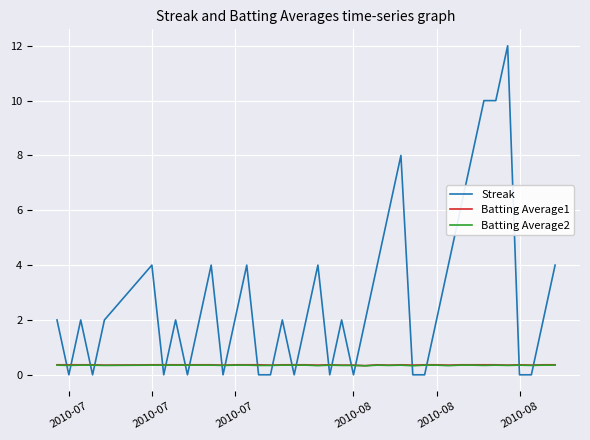

True or false: Batting Average2 and Streak cross at least once.

True